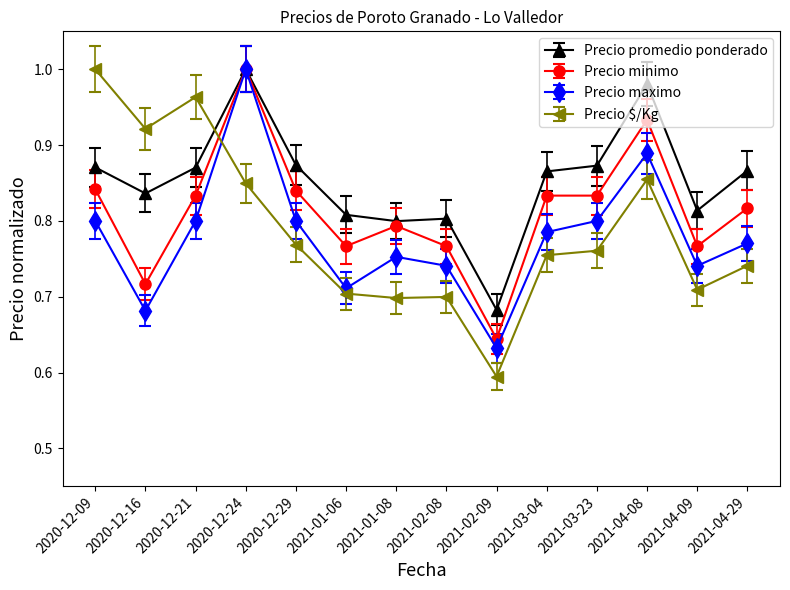

What is the label of the 7th point from the right?

2021-02-08